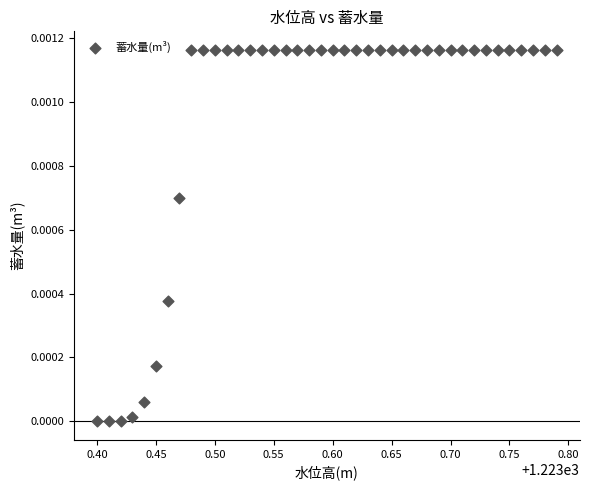

What is the range of X values (max minus min)?

0.4